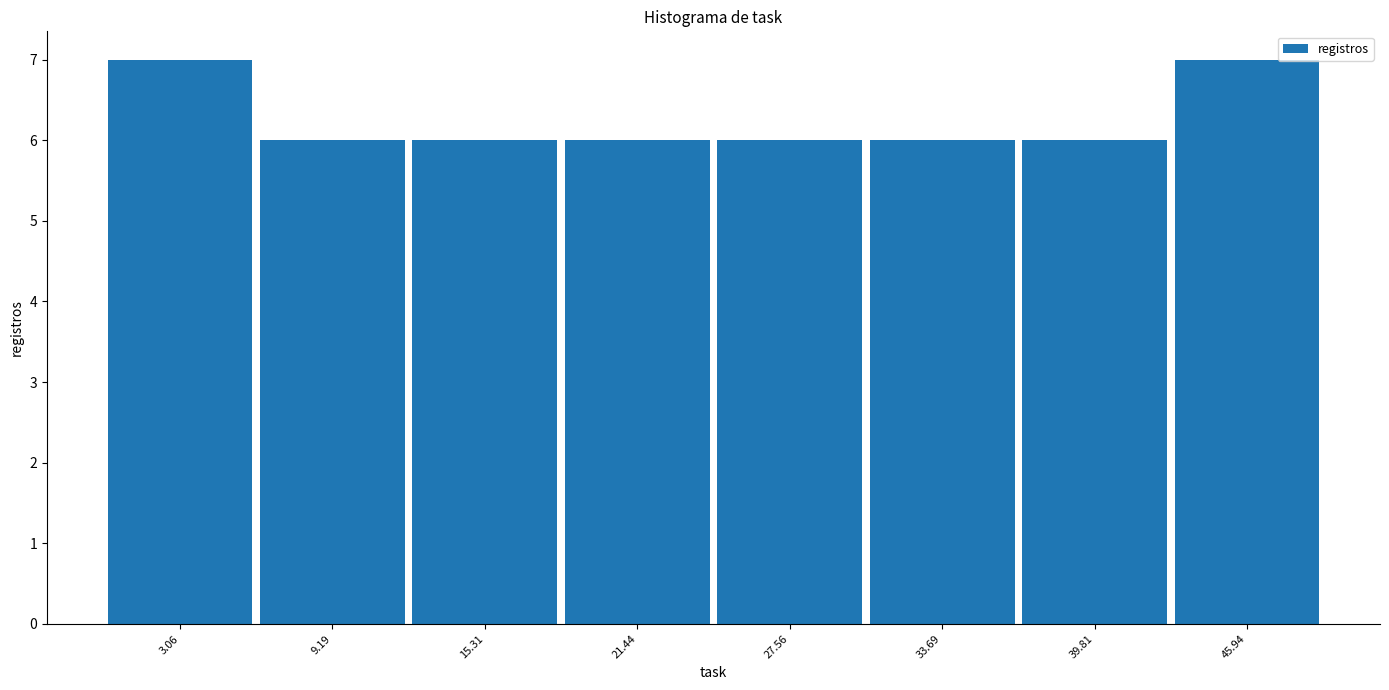

Reading left to right, transcribe this chart: for each bar, give the range it covers on the x-axis and its height. Neither the bar edges nor the heights are printed on the chart, so give them approximately, as read against the axes.

0 to 6: 7
6 to 12: 6
12 to 18: 6
18 to 25: 6
25 to 31: 6
31 to 37: 6
37 to 43: 6
43 to 49: 7